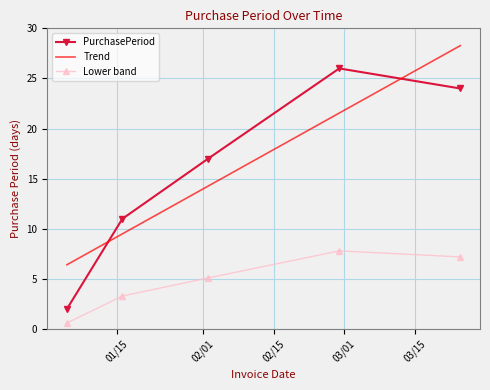

What is the value of the Lower band point at the 3rd from the left?

5.1